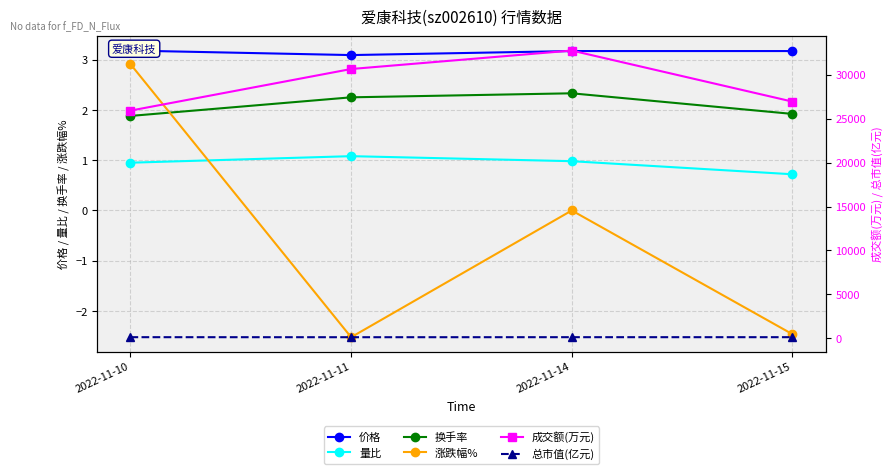

How many 价格 values are between 3 and 4?

4